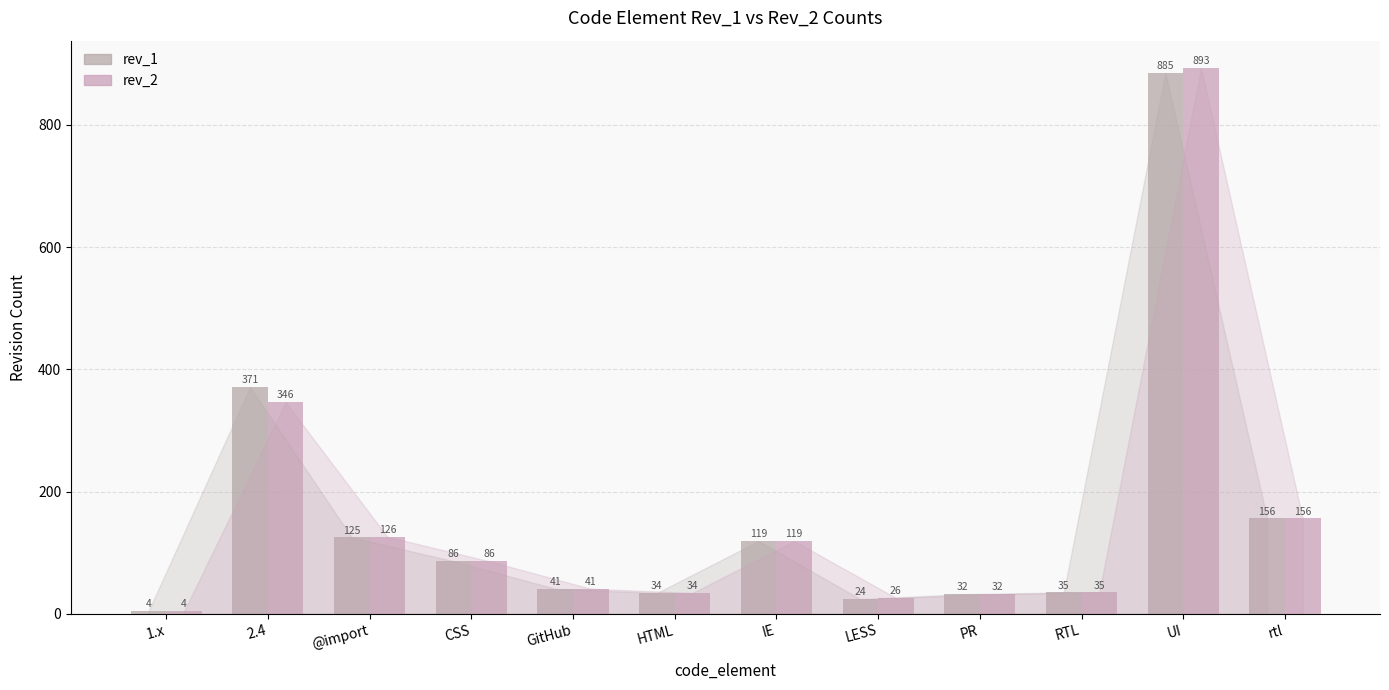

Is it true that rev_1 equals 32 at PR?

True